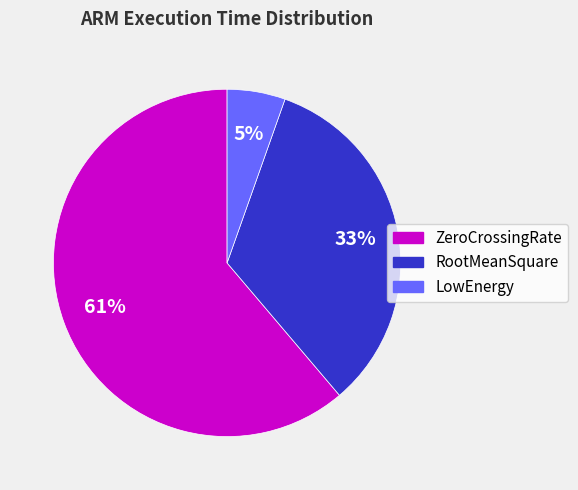

To the nearest percent, what portion does RootMeanSquare represent?

33%